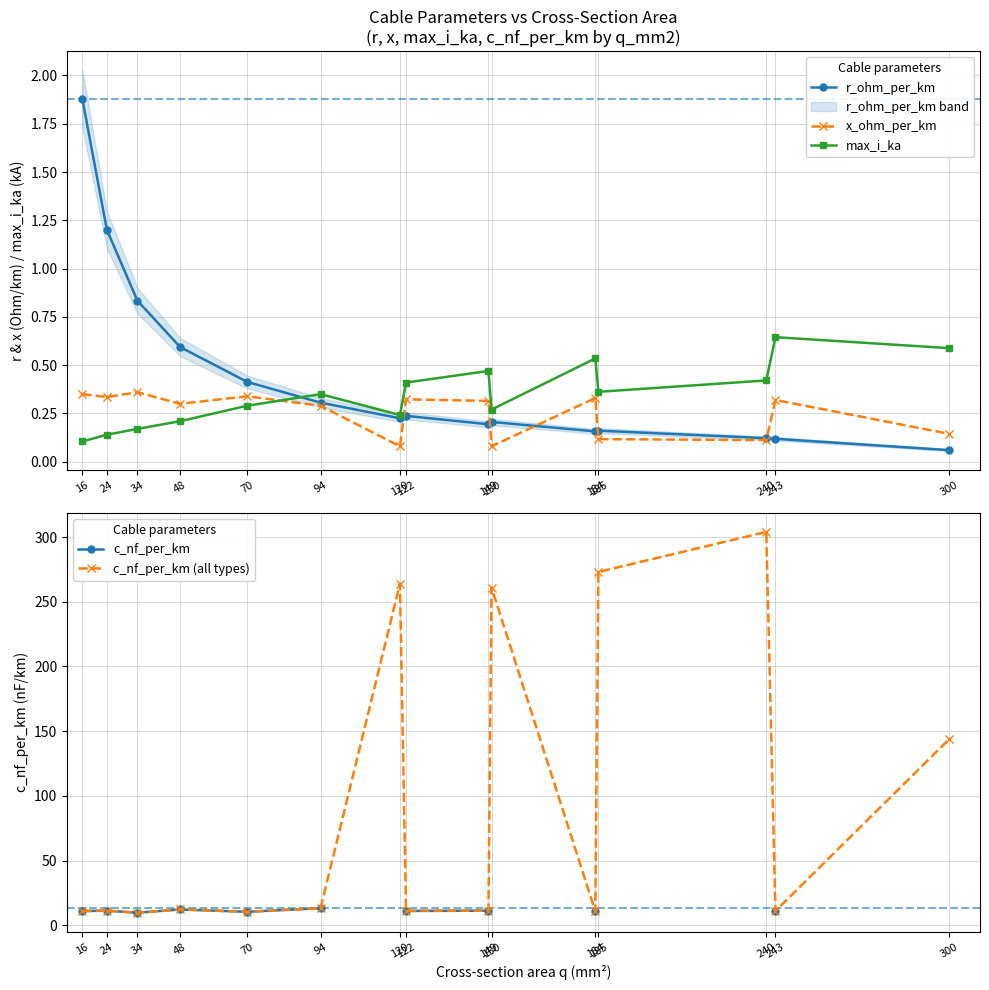

How many interior local valleys does the r_ohm_per_km series have?

3